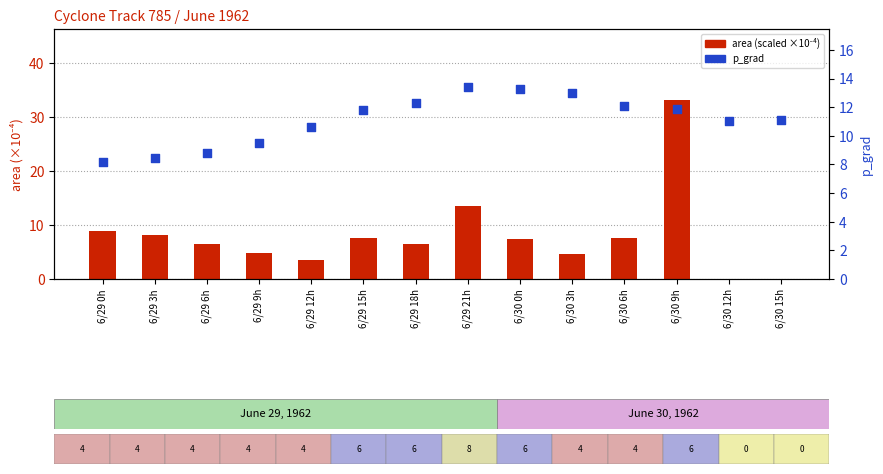

What are all the series names shown in the legend?

area (scaled), p_grad